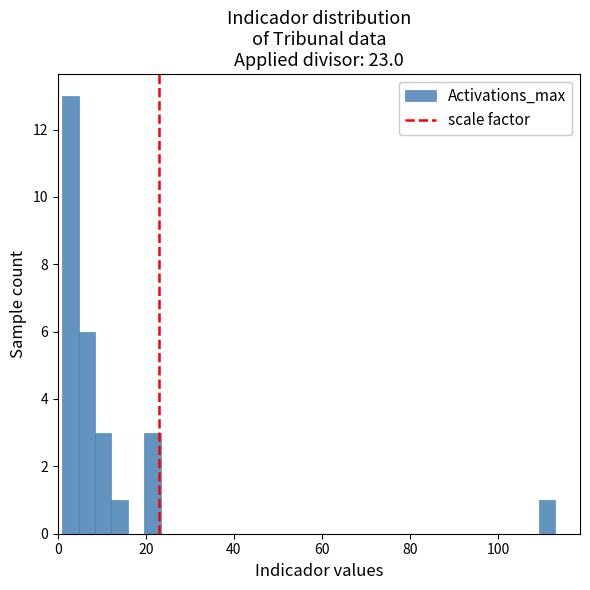

Read against the x-axis, roughly where is the centre of the tallest bar?

2